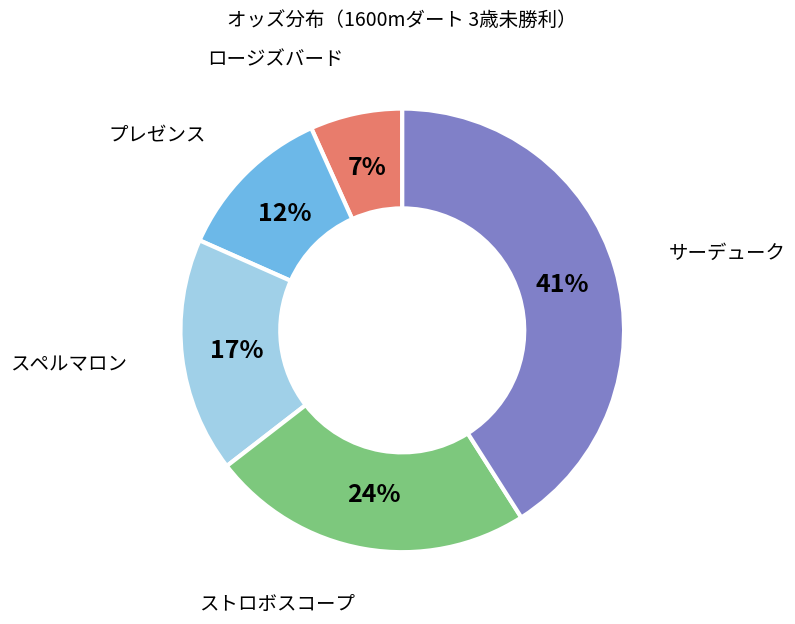

To the nearest percent, what is the difference between the largest and smallest slice percentages?

34%